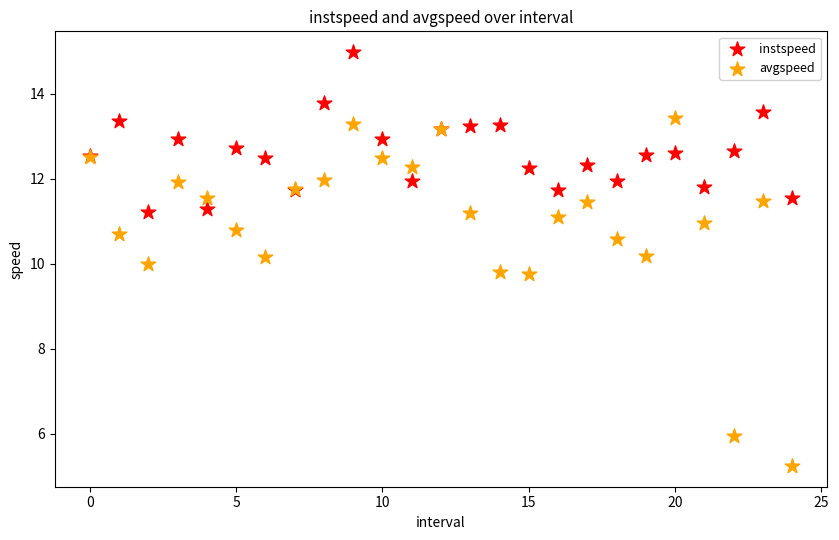

Which series contains the highest Y value?

instspeed